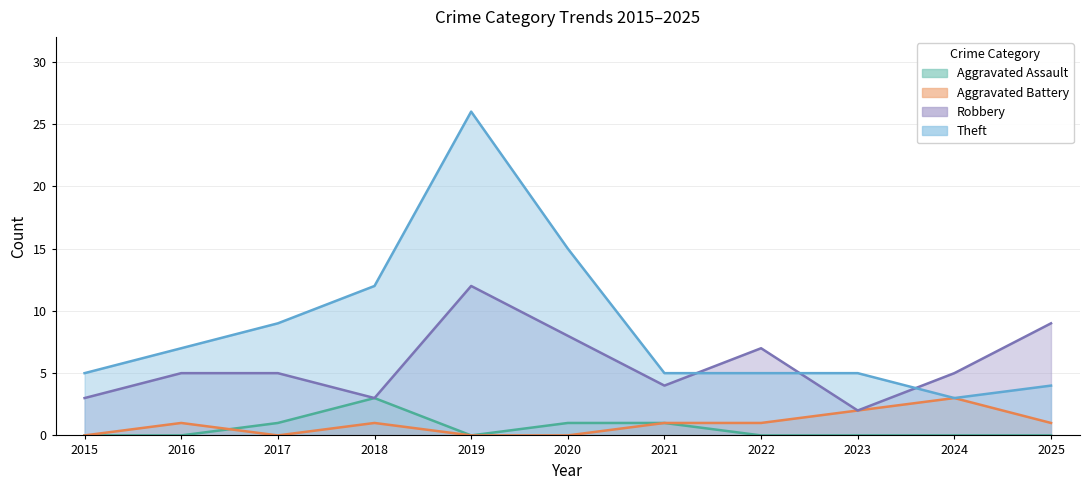

How many values in the Aggravated Battery series exceed 1?

2